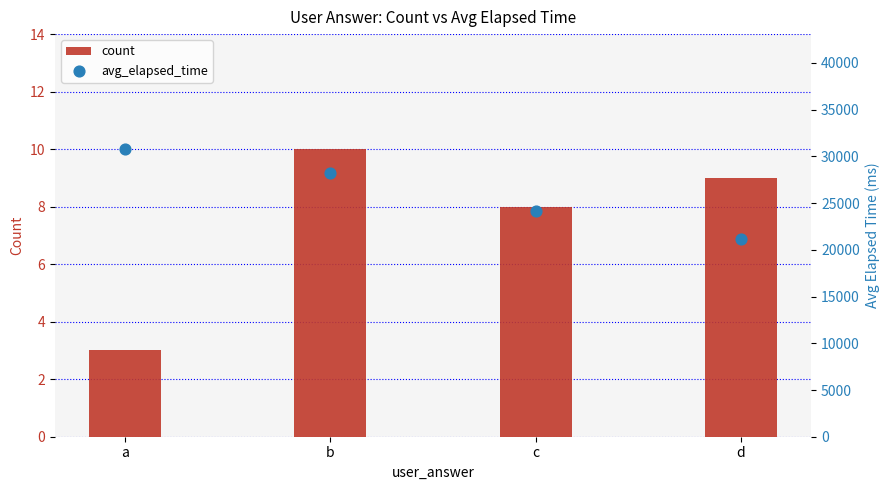

What are all the series names shown in the legend?

count, avg_elapsed_time